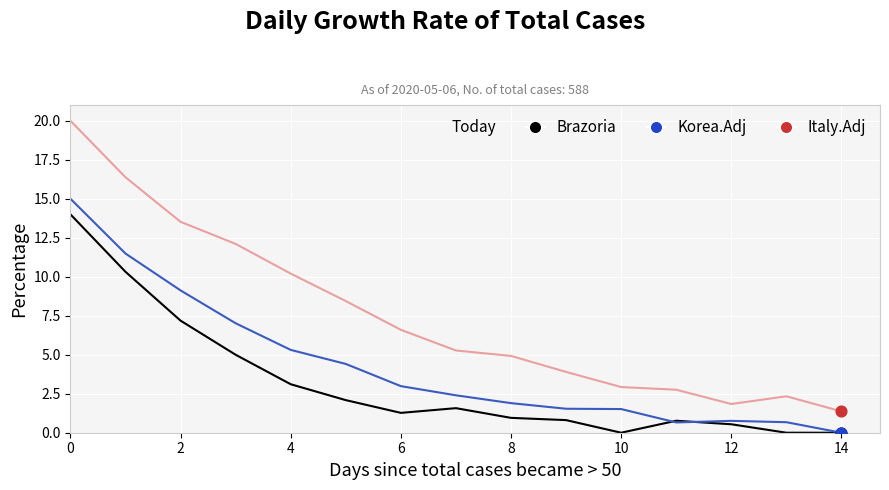

Which series has the largest range (max minus min)?

Italy.Adj